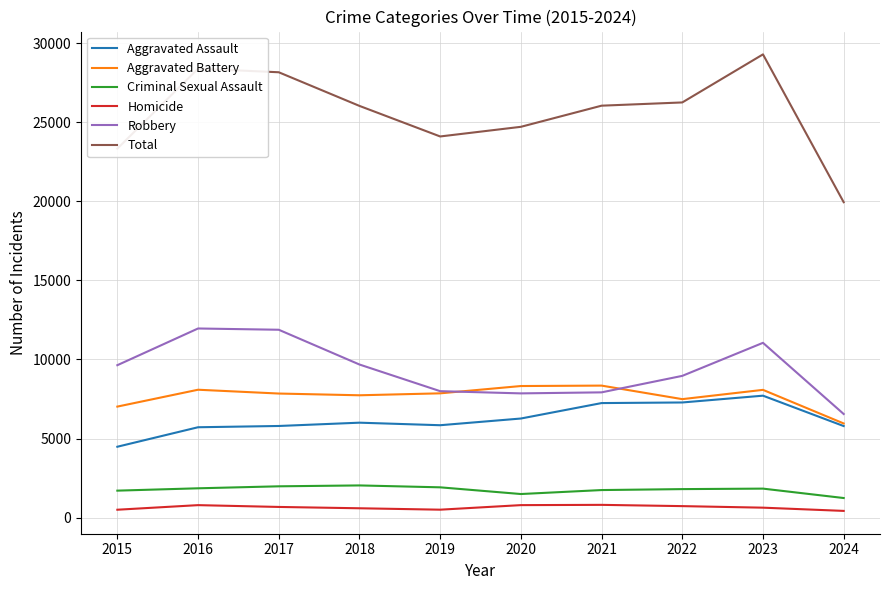

True or false: Aggravated Assault has a value of 6265 at 2020.

True